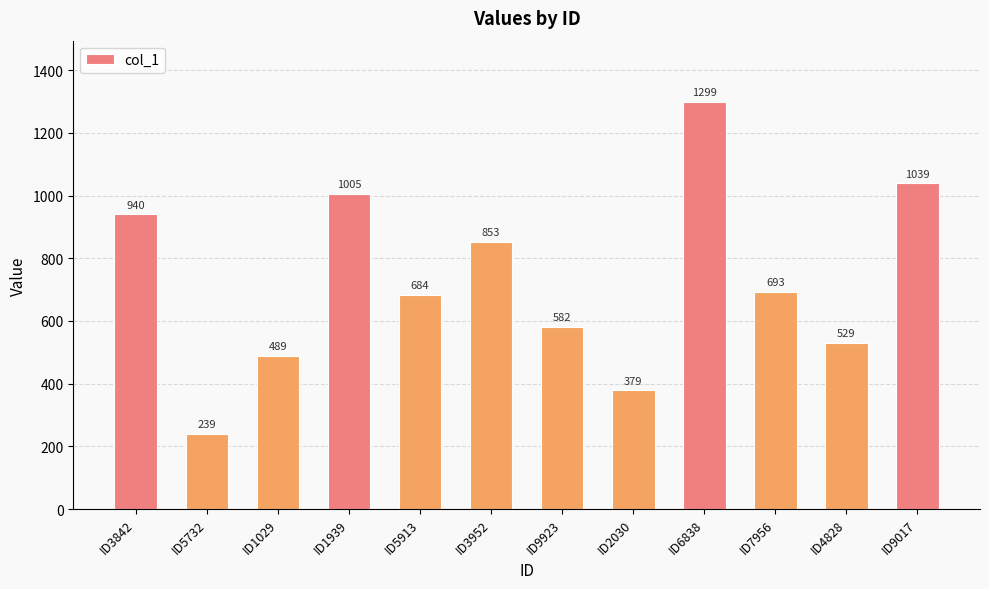

What is the sum of all values?

8731